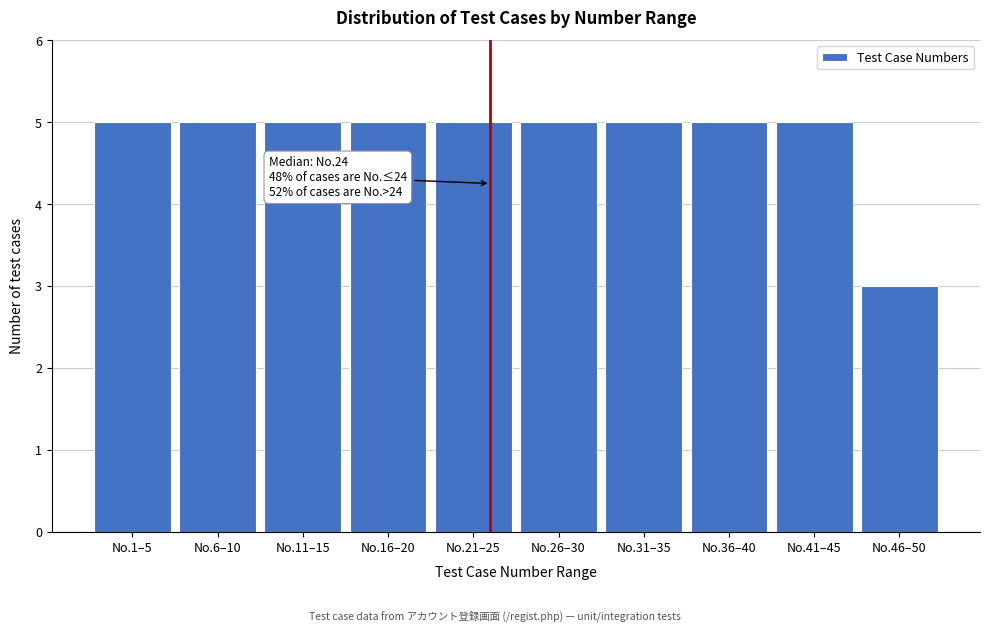

Reading left to right, transcribe all the data shown in this chart.

5	5	5	5	5	5	5	5	5	3